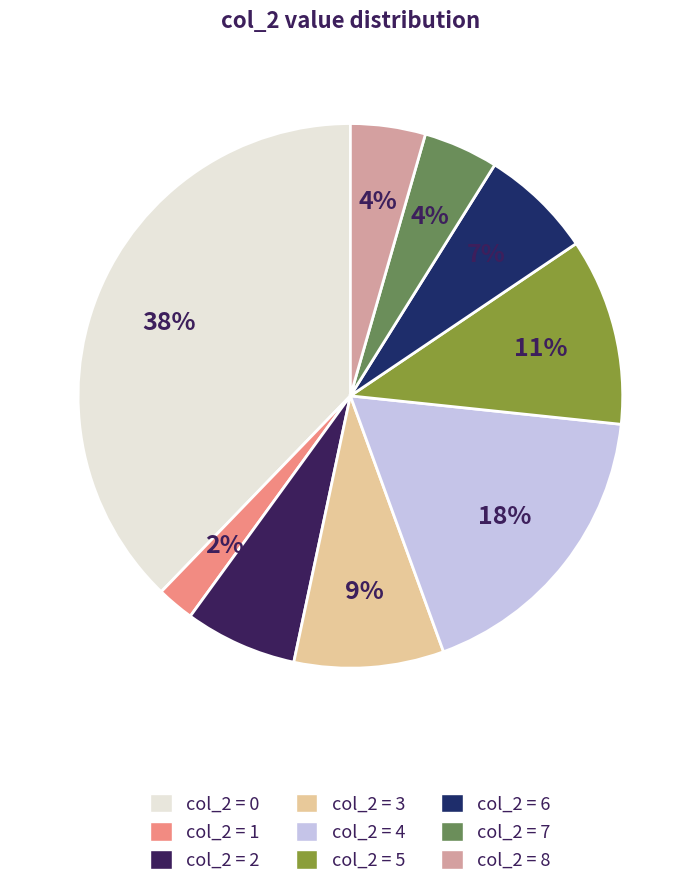

Rank the categories by value from highest to lowest.

0, 4, 5, 3, 2, 6, 7, 8, 1